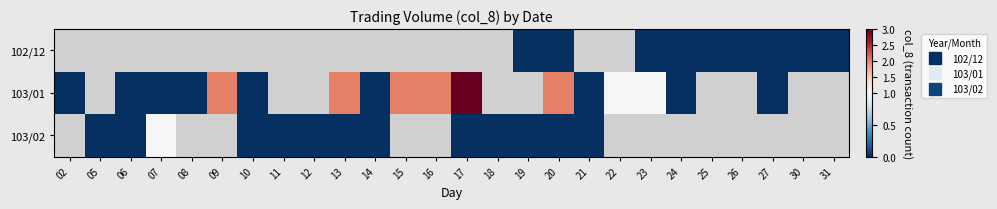

What is the maximum value for 103/01?

3.0